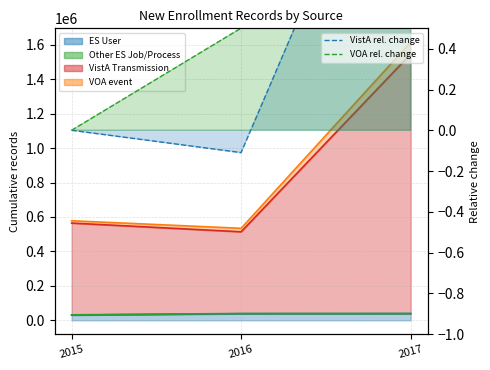

Count the number of categories in the chart.

3